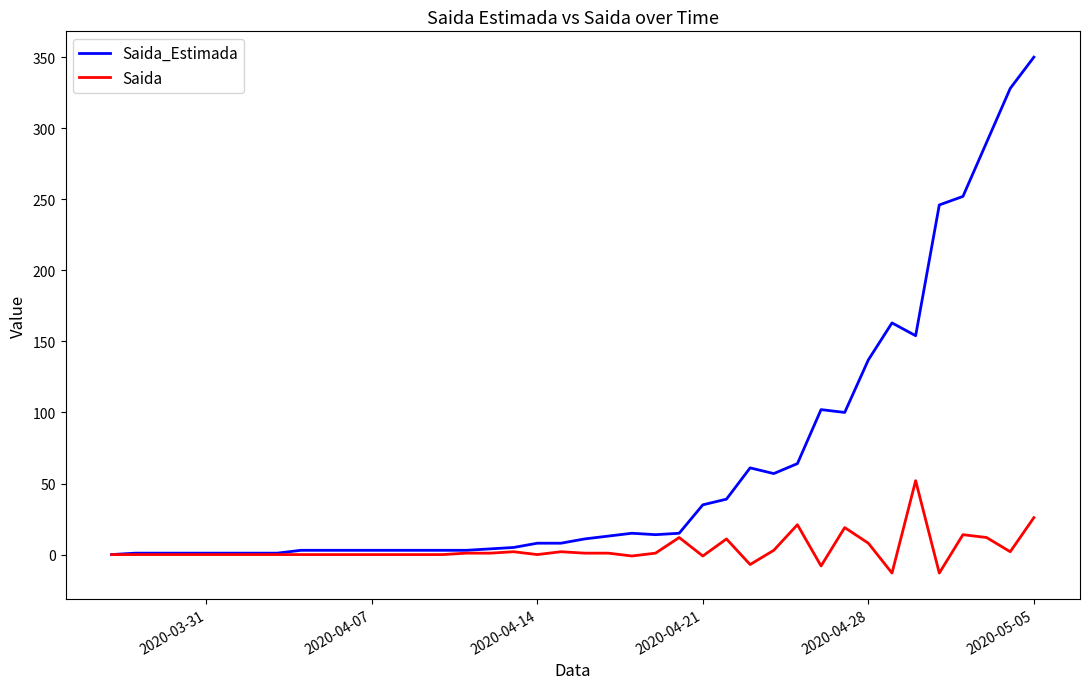

What is the maximum value shown in the chart?

350